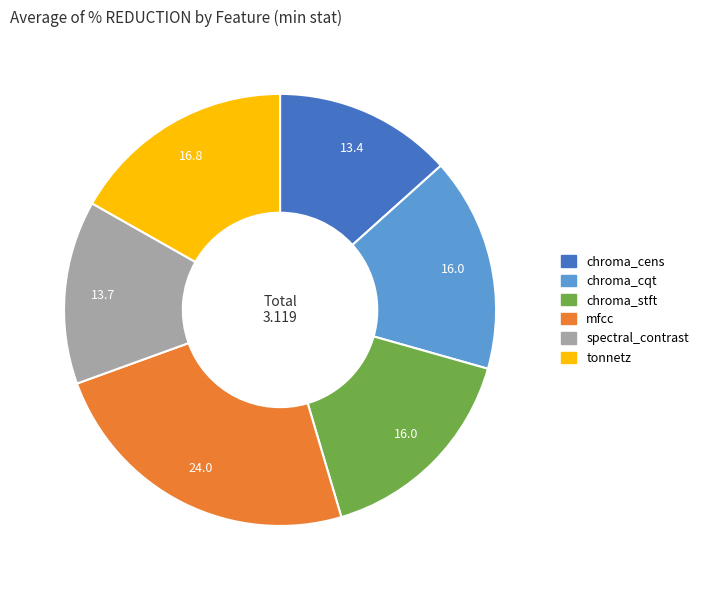

Is there any slice that represents more than half of the pie?

No